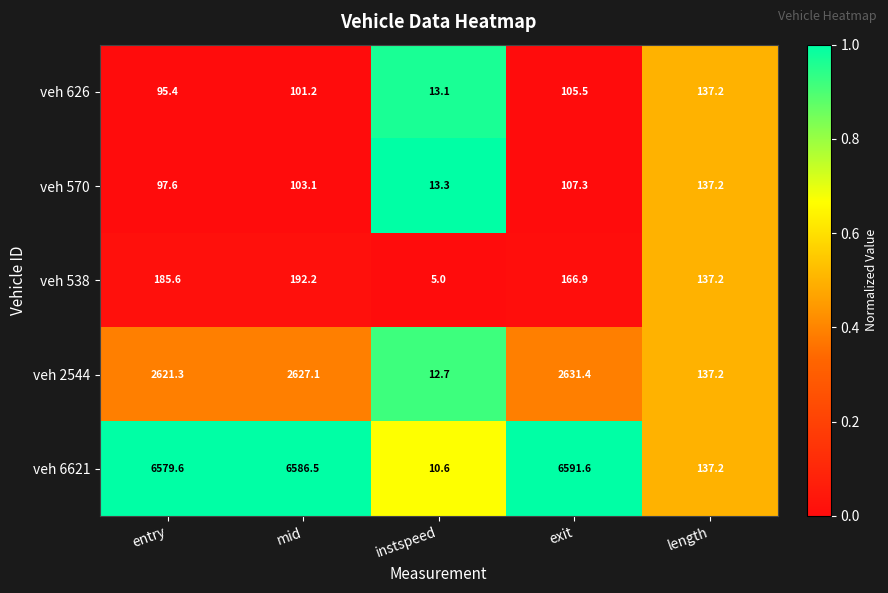

What is the difference between the highest and lowest values at instspeed?

8.3